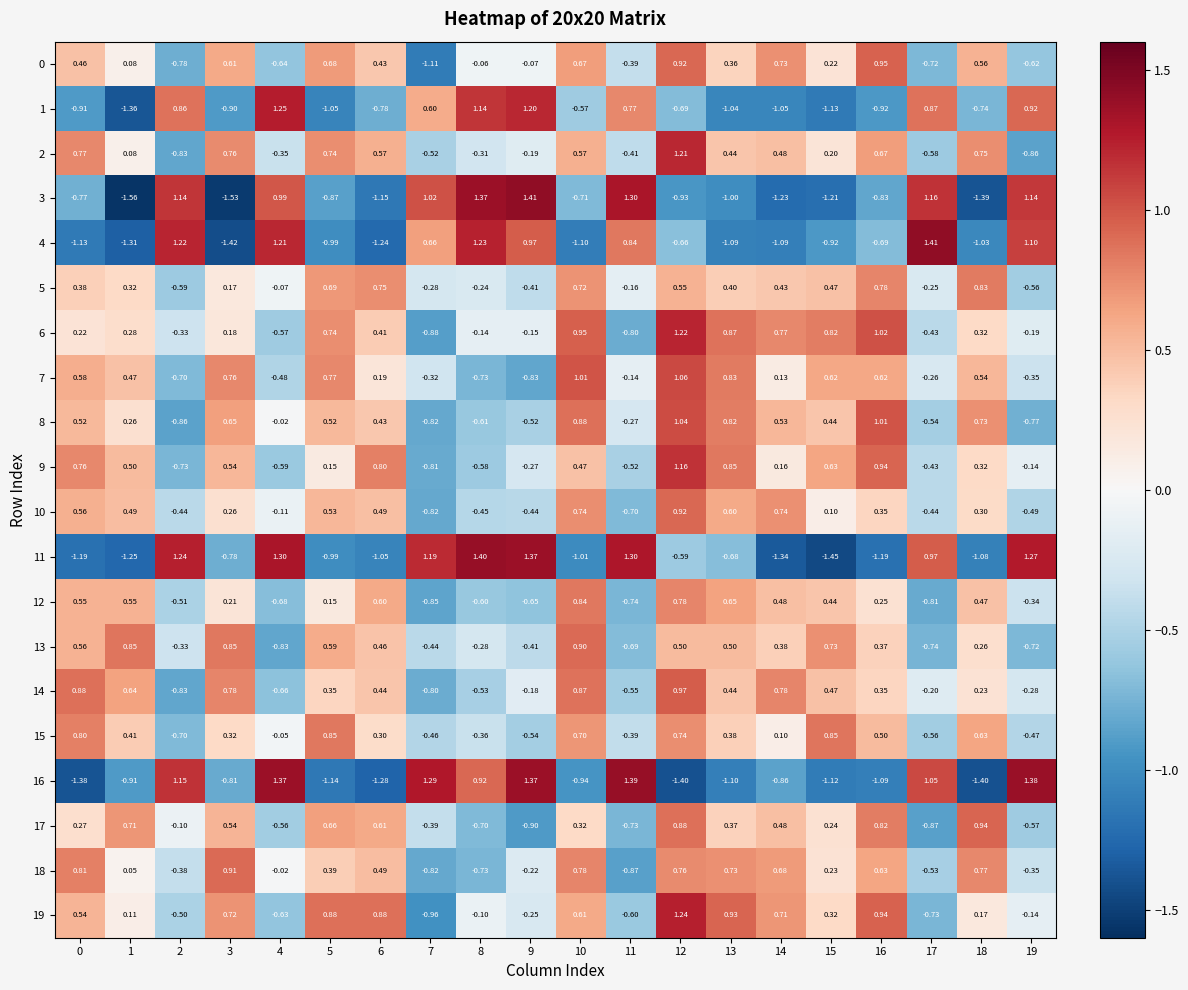

How many negative values does the 12 series have?

8